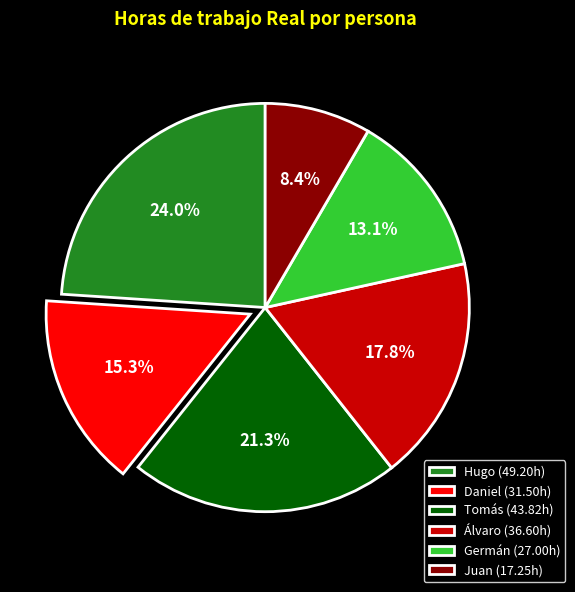

Is Tomás the majority of the pie?

No